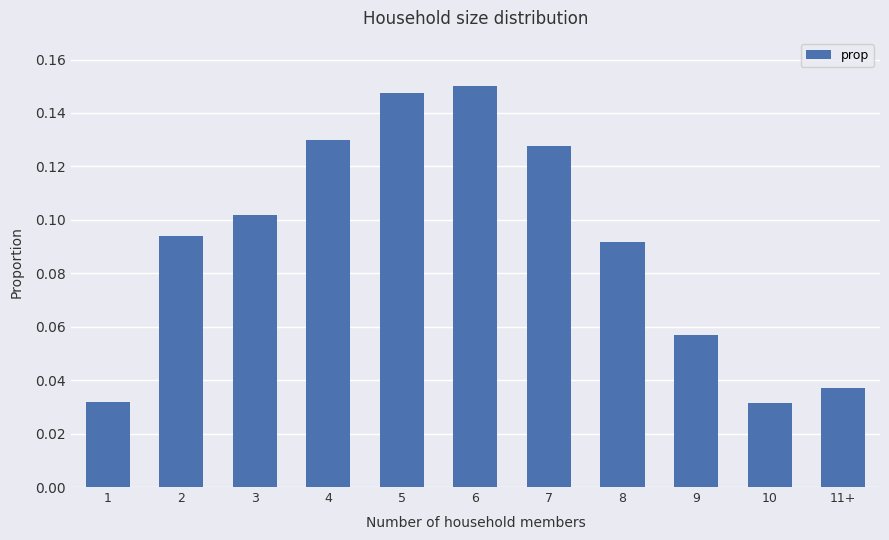

What is the label of the 8th bar from the left?

8